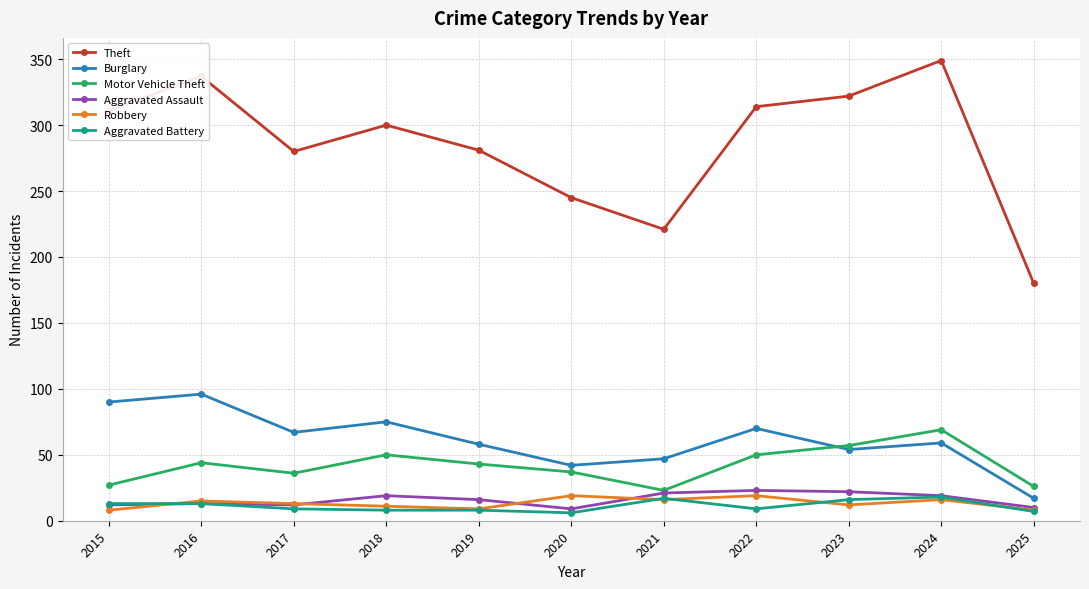

In Theft, how many points are higher than both neighbors (excluding endpoints)?

3